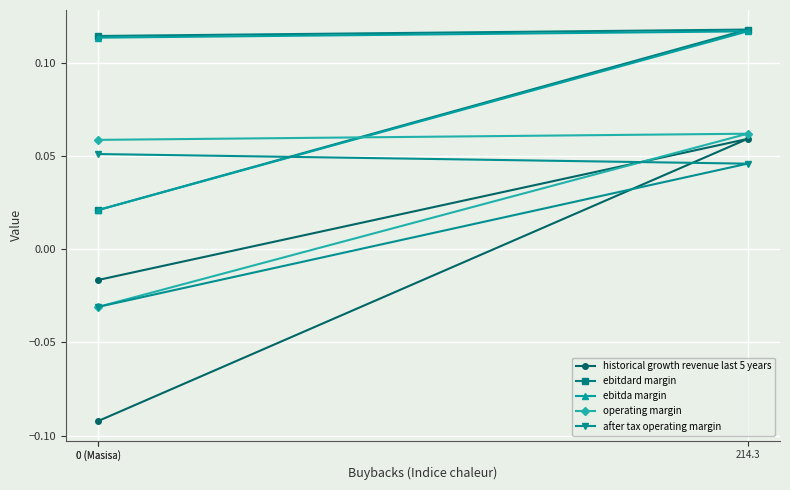

What is the difference between the highest and lowest values at 0 (Masisa)?

0.1